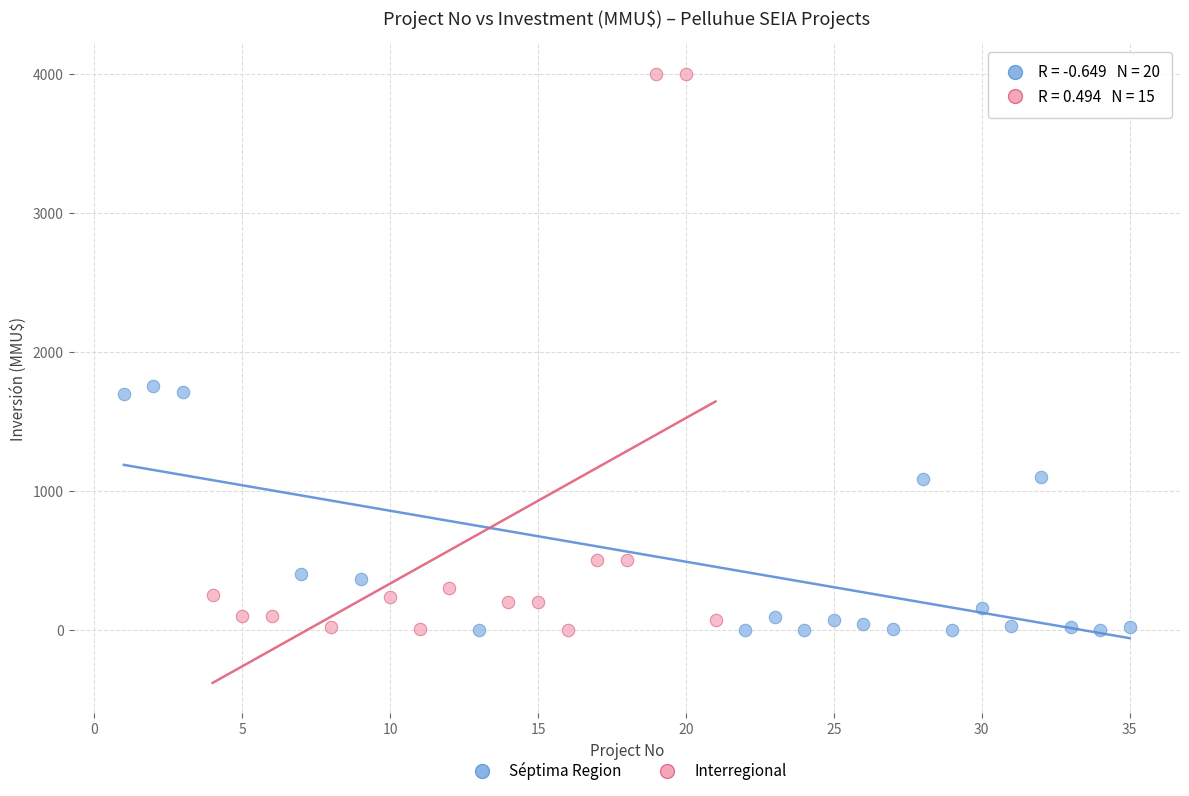

Which series has the widest spread of Y values?

Interregional